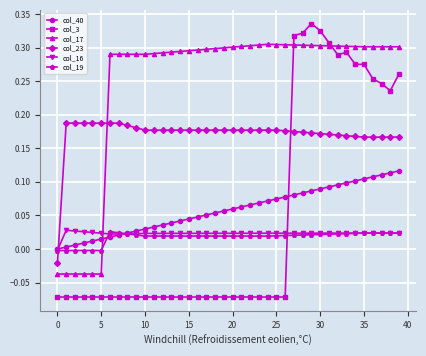

Which series has the largest total across all categories?

col_17